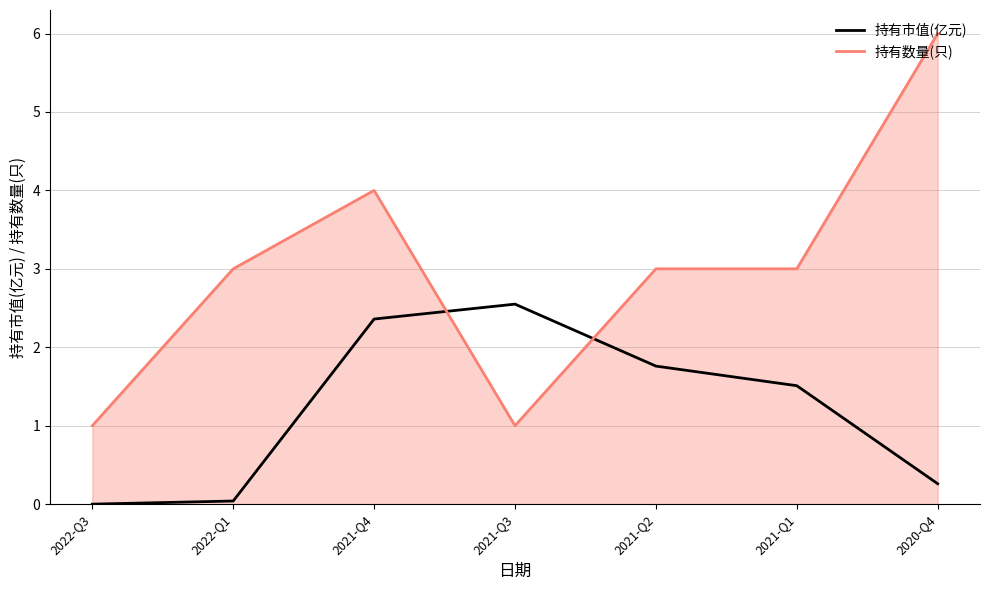

What is the sum of all 持有市值(亿元) values?

8.5